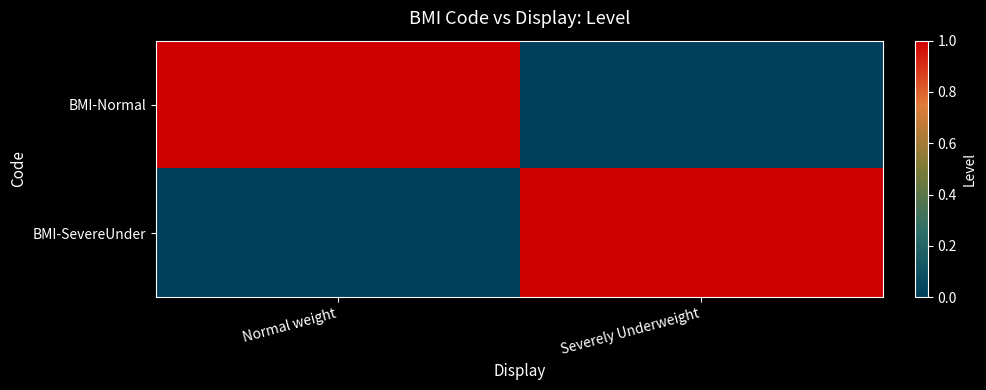

Which series changed the most between Normal weight and Severely Underweight?

BMI-Normal